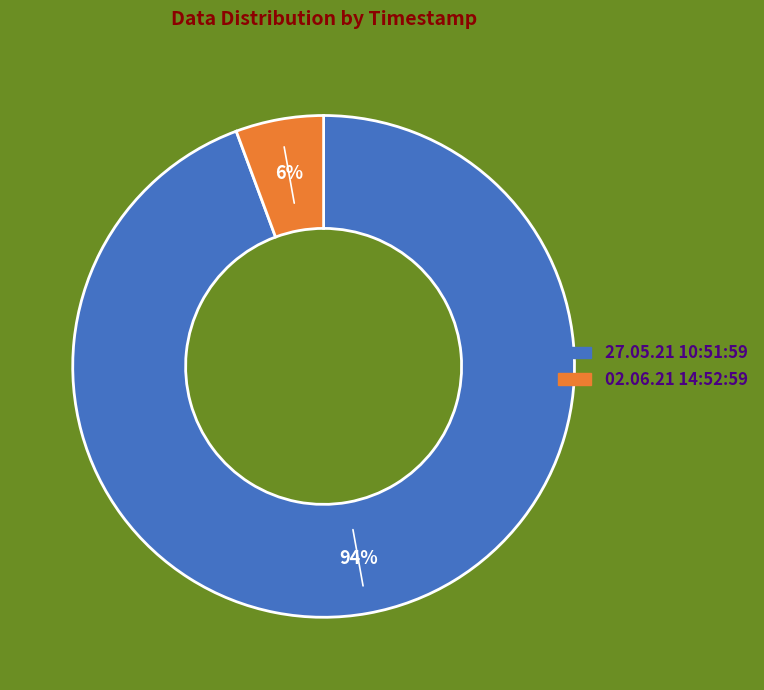

Is 02.06.21 14:52:59 the majority of the pie?

No